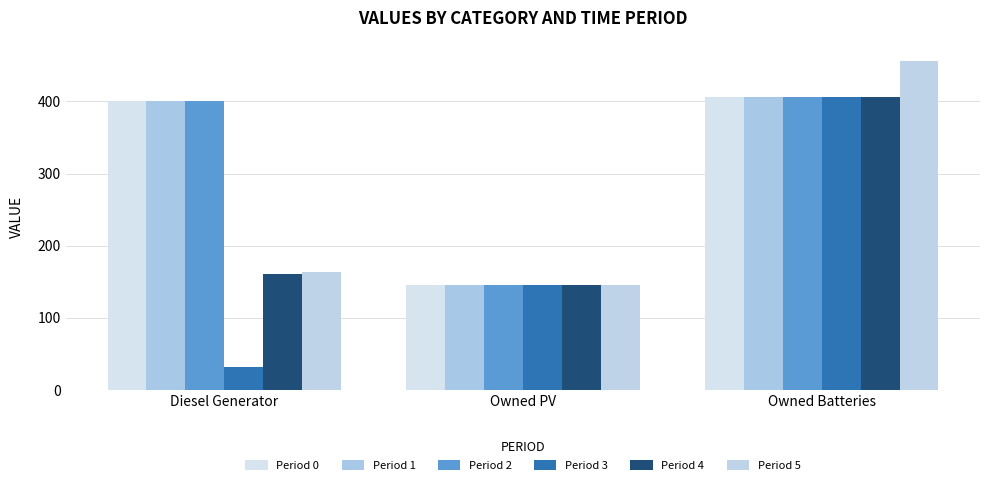

Rank the series by their maximum value, from lowest to highest.

Period 0, Period 1, Period 2, Period 3, Period 4, Period 5